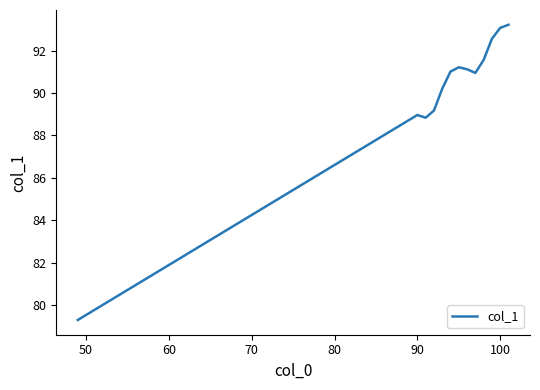

What is the greatest value displayed?

93.2